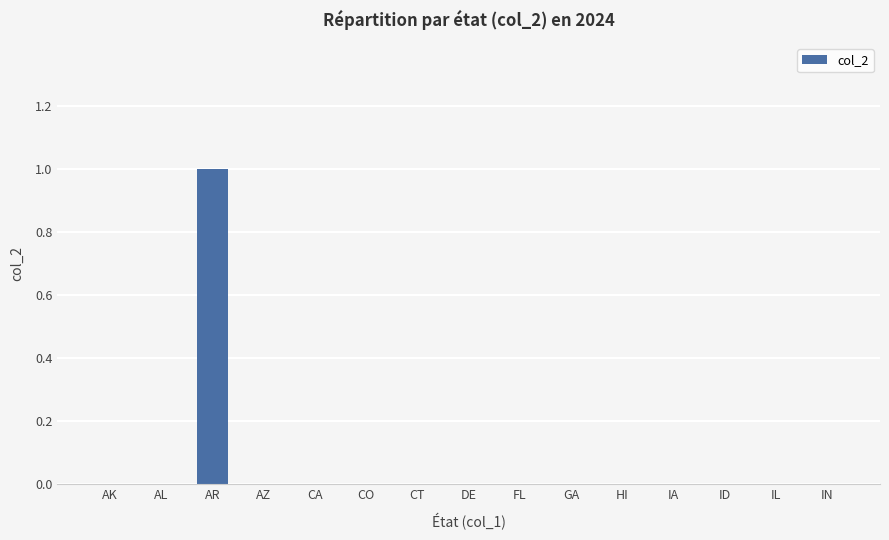

True or false: the data shows 0 at FL.

True